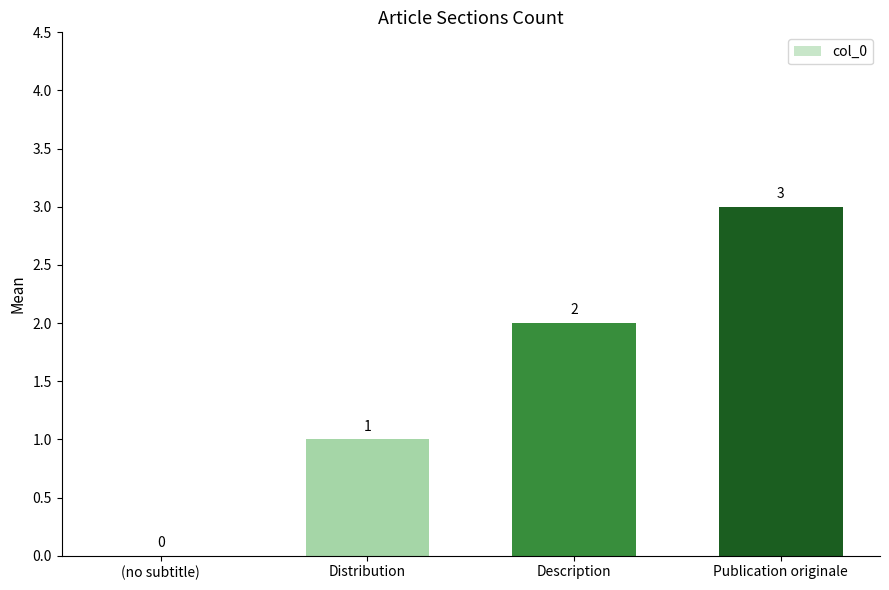

Reading right to left, list all the values displayed in this chart.

3	2	1	0